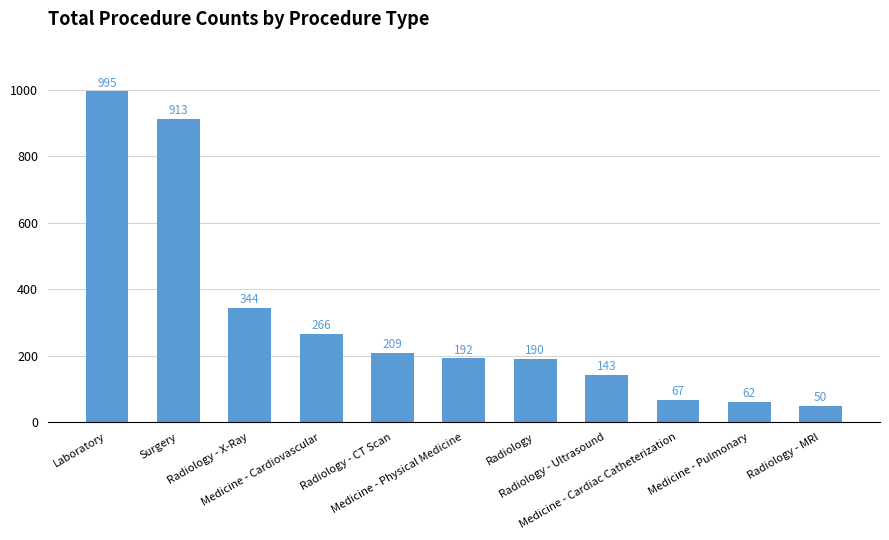

List the labels in order of value, smallest first.

Radiology - MRI, Medicine - Pulmonary, Medicine - Cardiac Catheterization, Radiology - Ultrasound, Radiology, Medicine - Physical Medicine, Radiology - CT Scan, Medicine - Cardiovascular, Radiology - X-Ray, Surgery, Laboratory